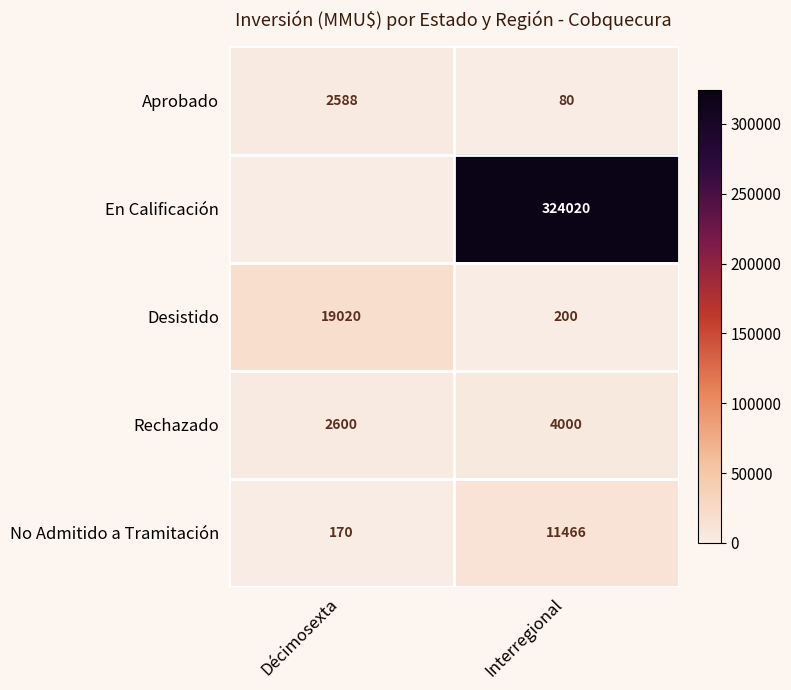

Between Interregional and Décimosexta, which is larger?

Décimosexta